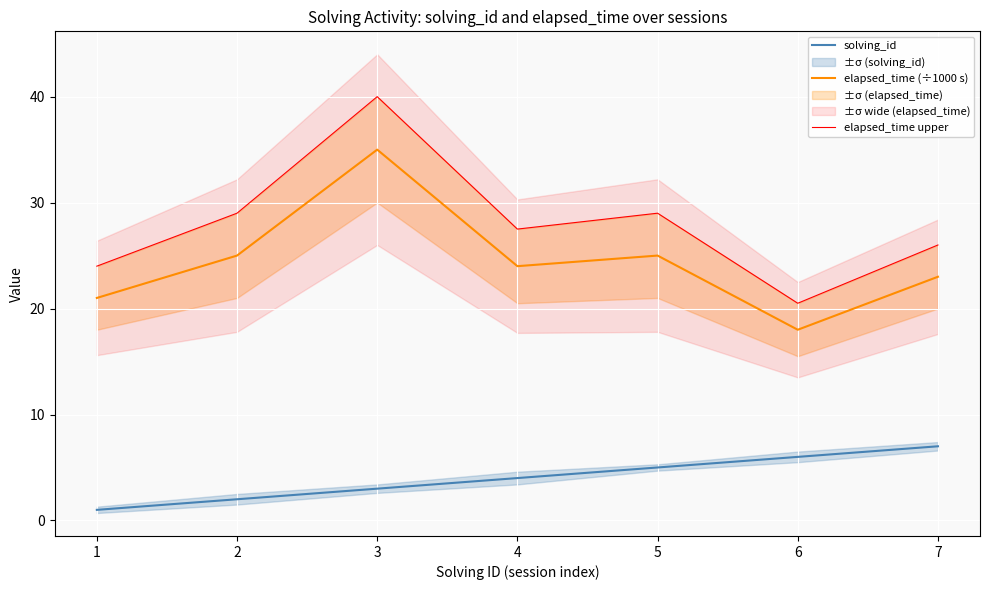

How many series are shown in this chart?

3